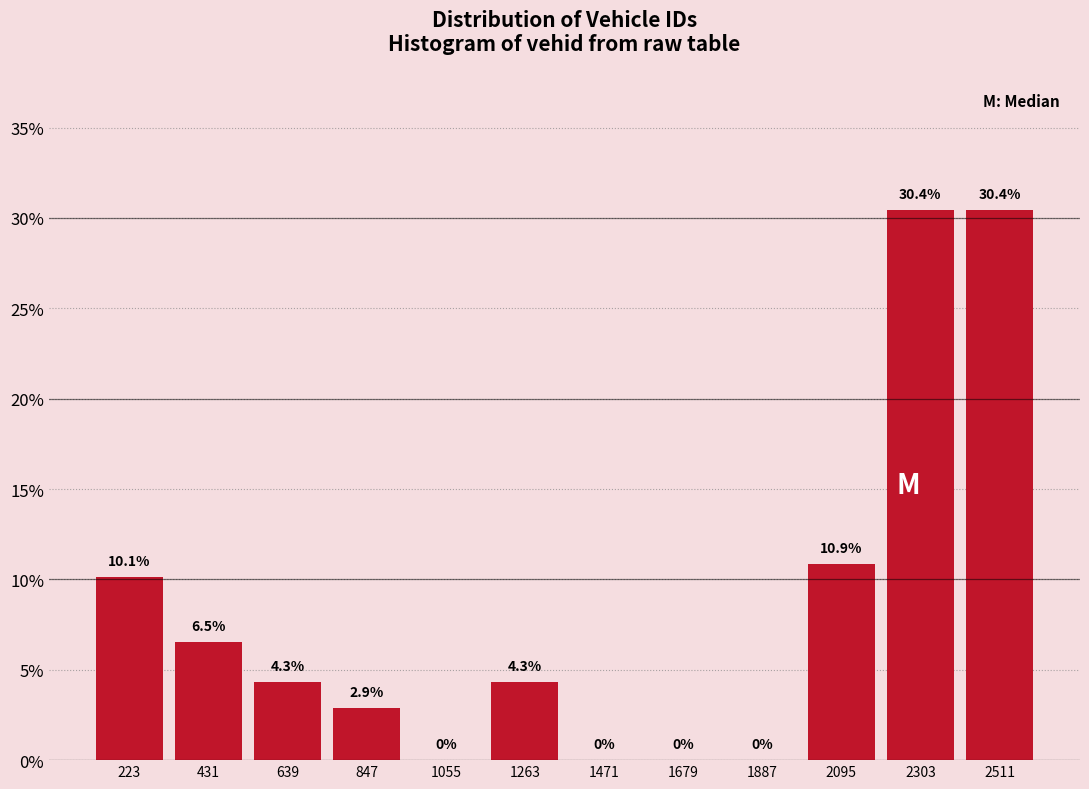

What is the height of the bar covering 2200 to 2400 on the x-axis? The bar edges are not printed on the chart, so give them approximately, as read against the axis.

30.4